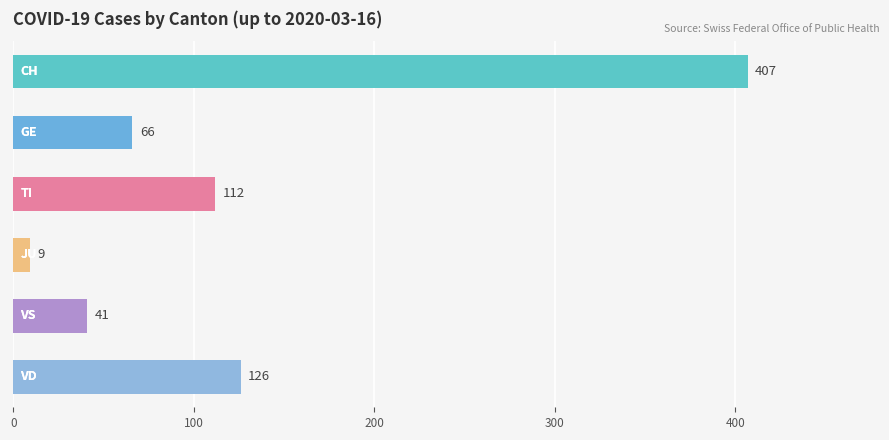

What is the value of the 4th bar from the top?

9